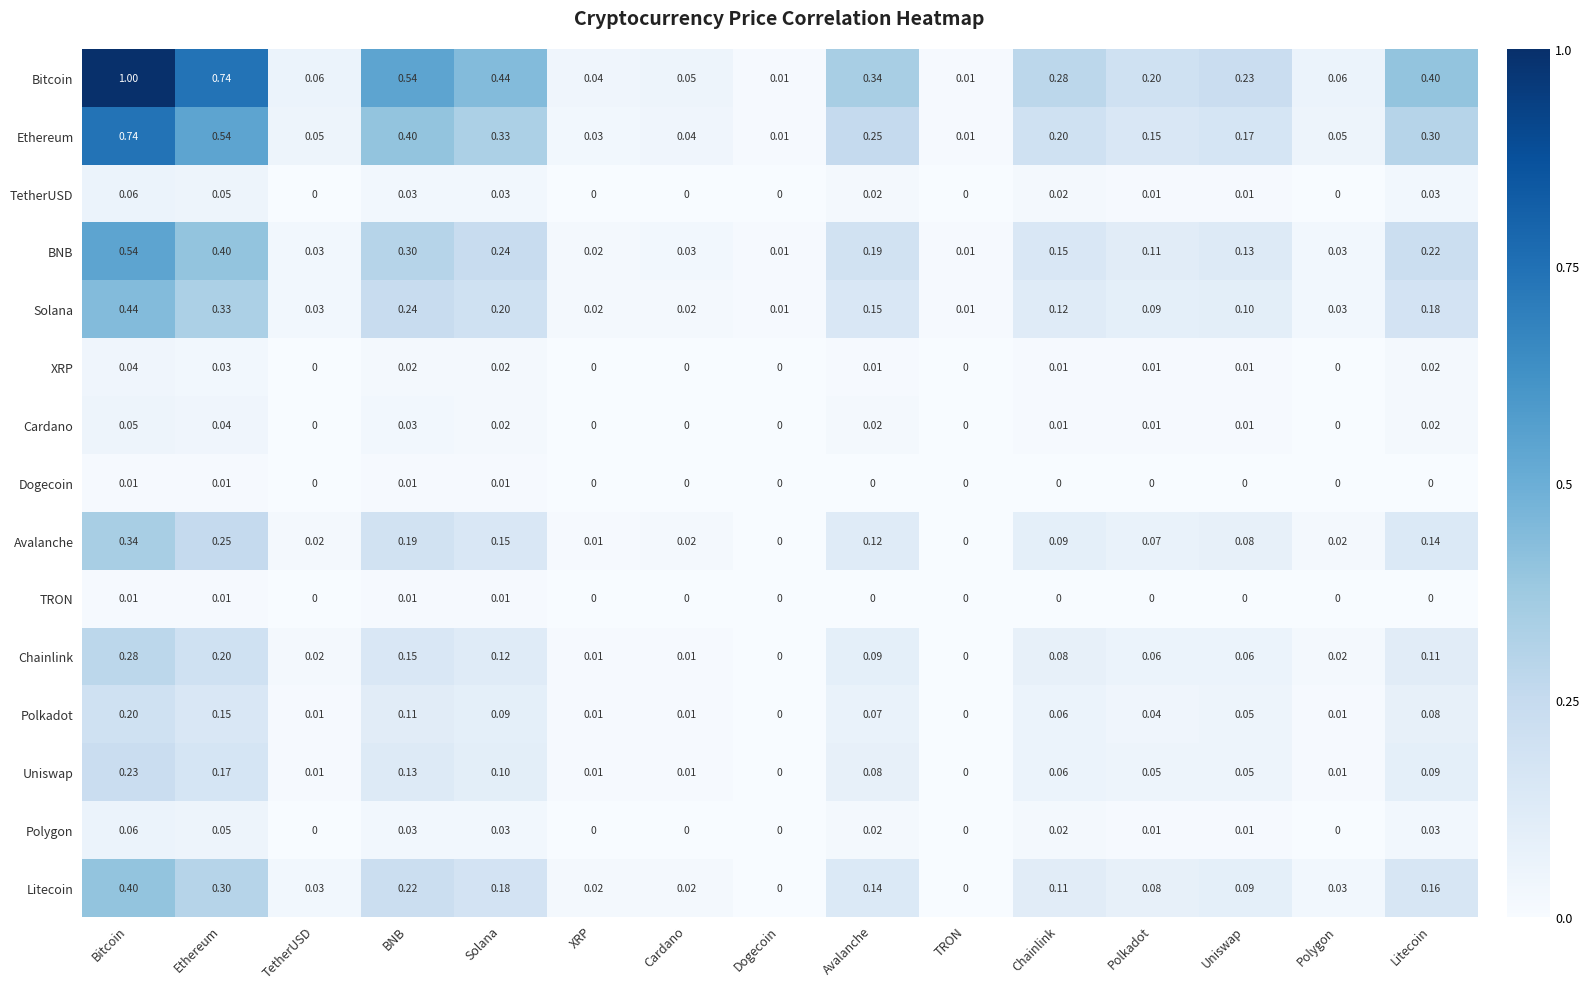

Which category has the highest value across all series?

Bitcoin